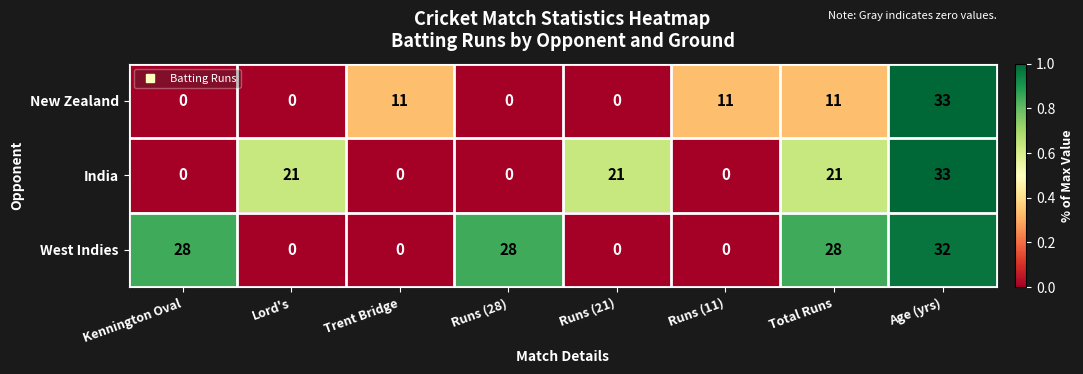

Reading left to right, transcribe all the data shown in this chart.

New Zealand: Kennington Oval=0	Lord's=0	Trent Bridge=11	Runs (28)=0	Runs (21)=0	Runs (11)=11	Total Runs=11	Age (yrs)=33
India: Kennington Oval=0	Lord's=21	Trent Bridge=0	Runs (28)=0	Runs (21)=21	Runs (11)=0	Total Runs=21	Age (yrs)=33
West Indies: Kennington Oval=28	Lord's=0	Trent Bridge=0	Runs (28)=28	Runs (21)=0	Runs (11)=0	Total Runs=28	Age (yrs)=32